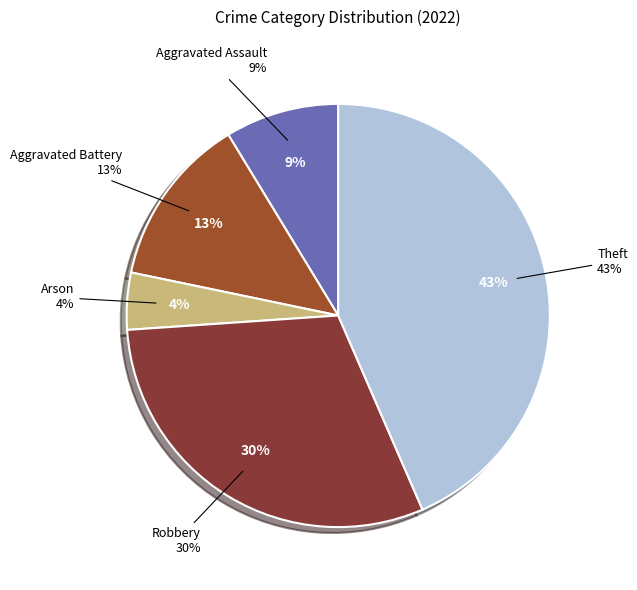

Between Theft and Arson, which is larger?

Theft